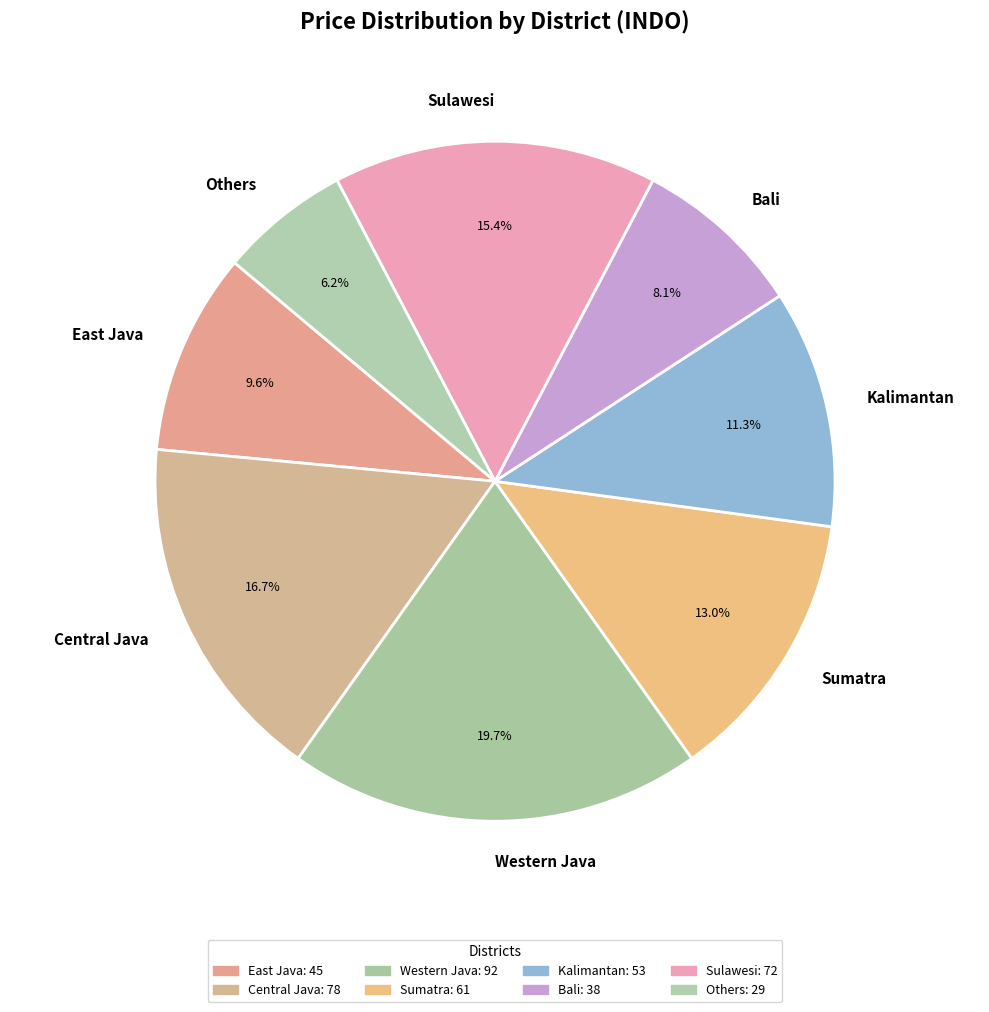

What percentage is the Sulawesi slice, to the nearest percent?

15%